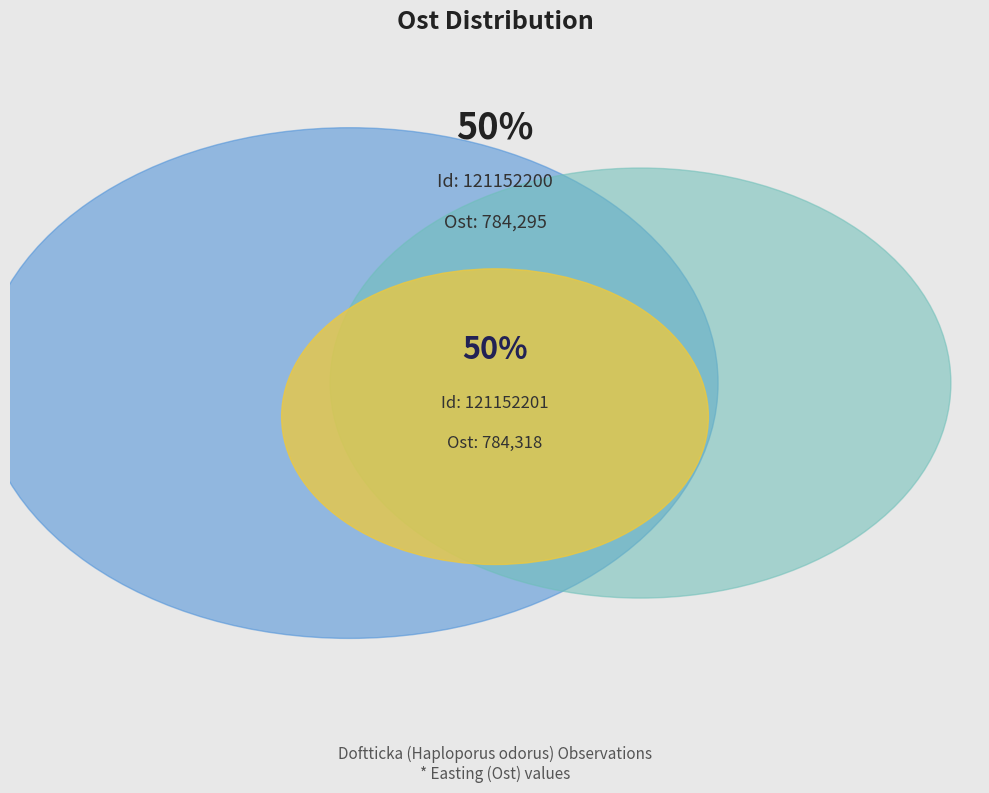

To the nearest percent, what percentage of the pie is 121152200?

50%